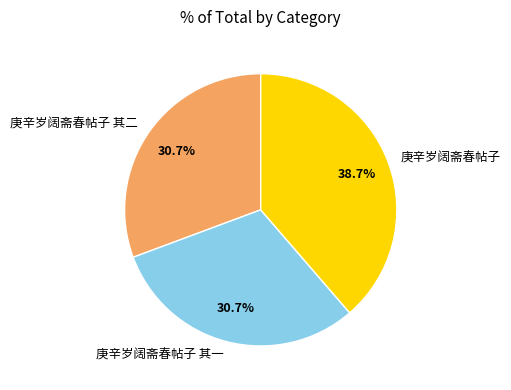

To the nearest percent, what is the average slice percentage?

33%